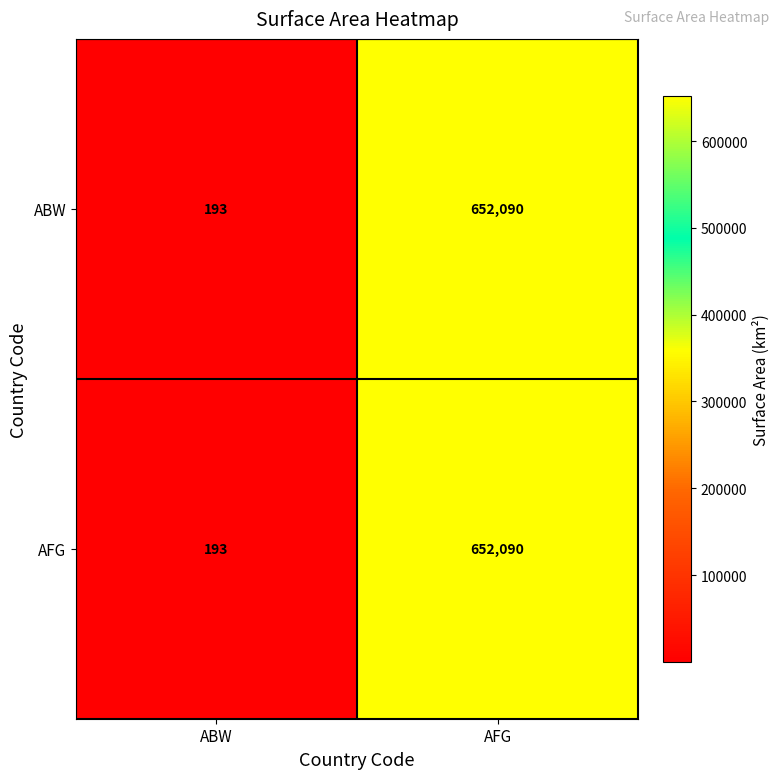

What is the difference between the maximum and minimum values in the AFG series?

651897